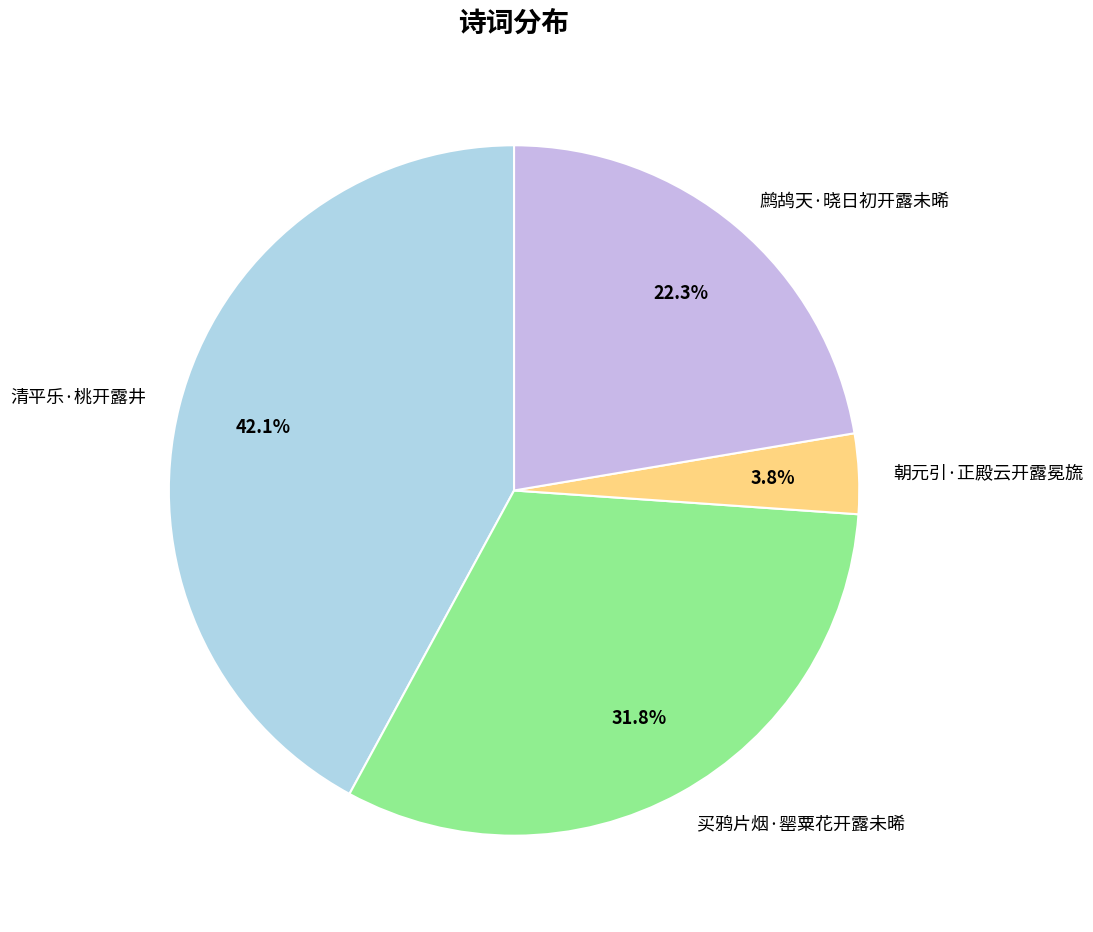

True or false: 清平乐·桃开露井 accounts for 31% of the total.

False